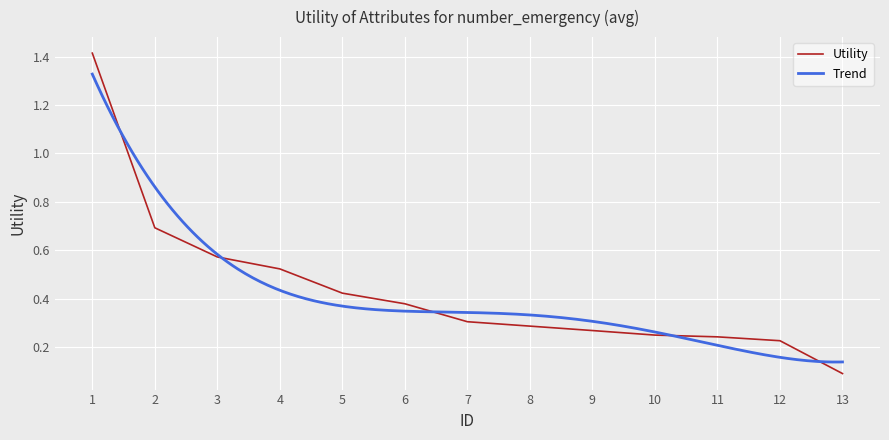

How many categories are shown in the chart?

13